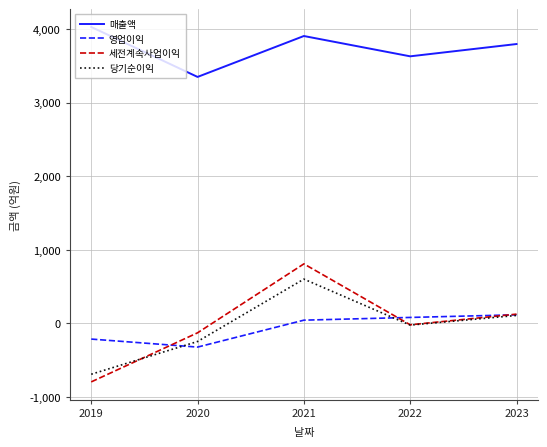

In 세전계속사업이익, how many points are lower than both neighbors (excluding endpoints)?

1